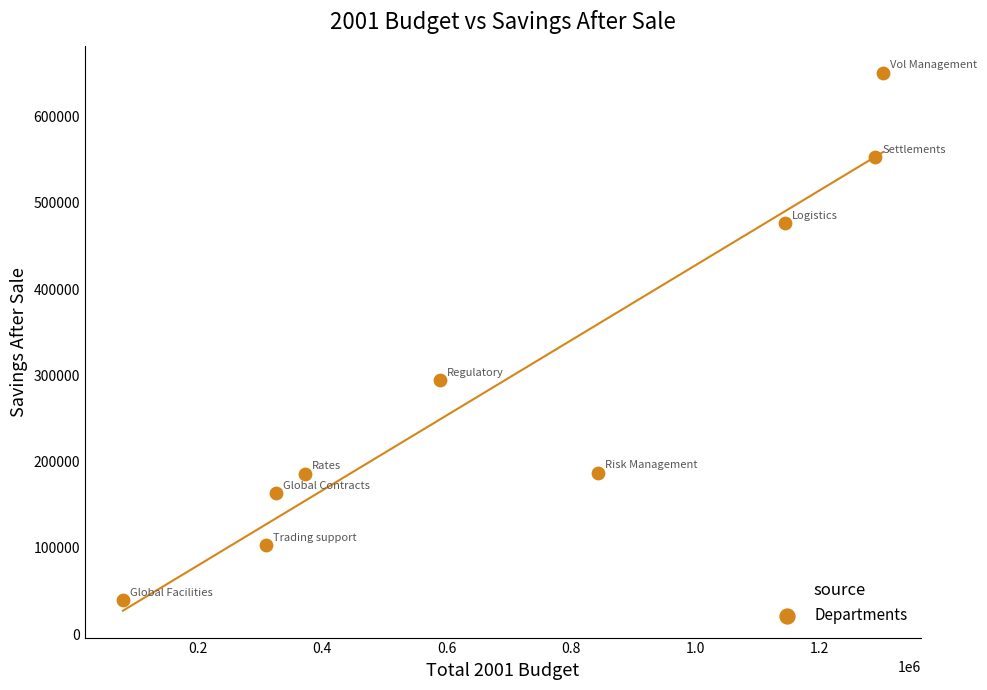

What Y value in the scatter plot is closest to 345321?

294498.0